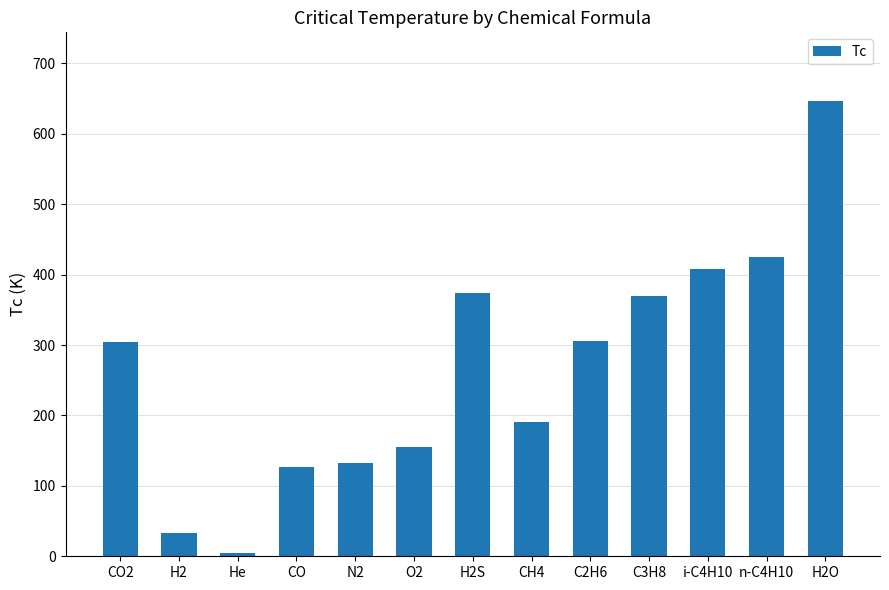

Approximately how many times larger is the value at H2S compared to CO2?

1.2